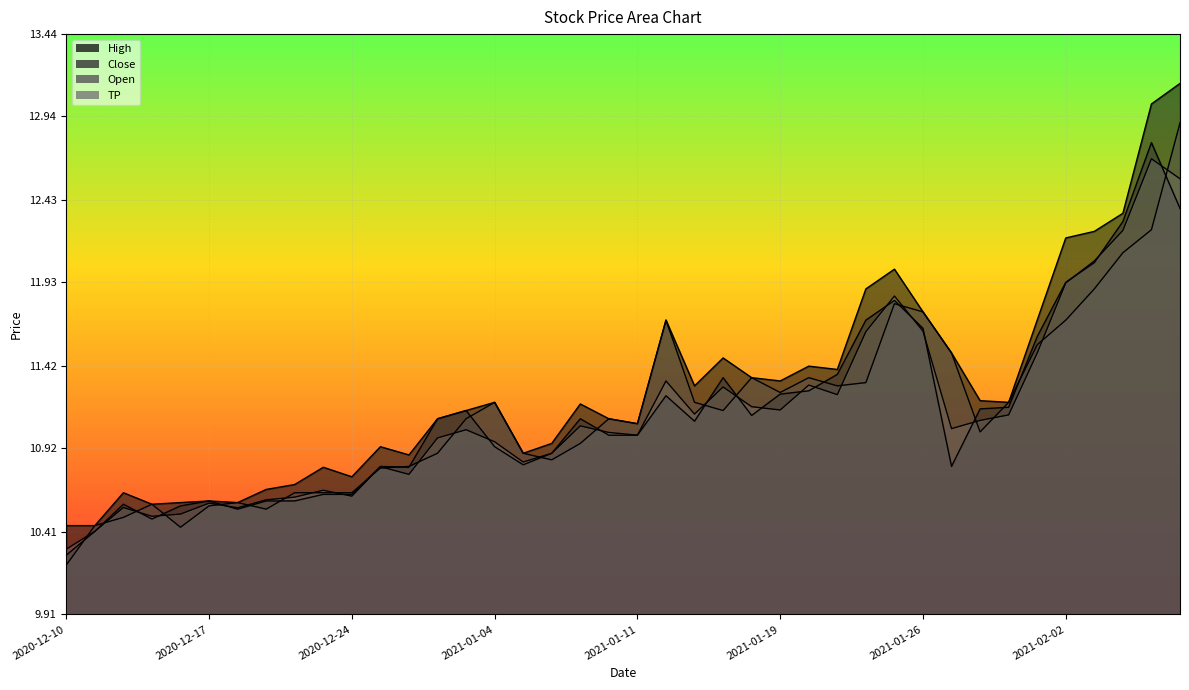

How many lines are shown in the chart?

4